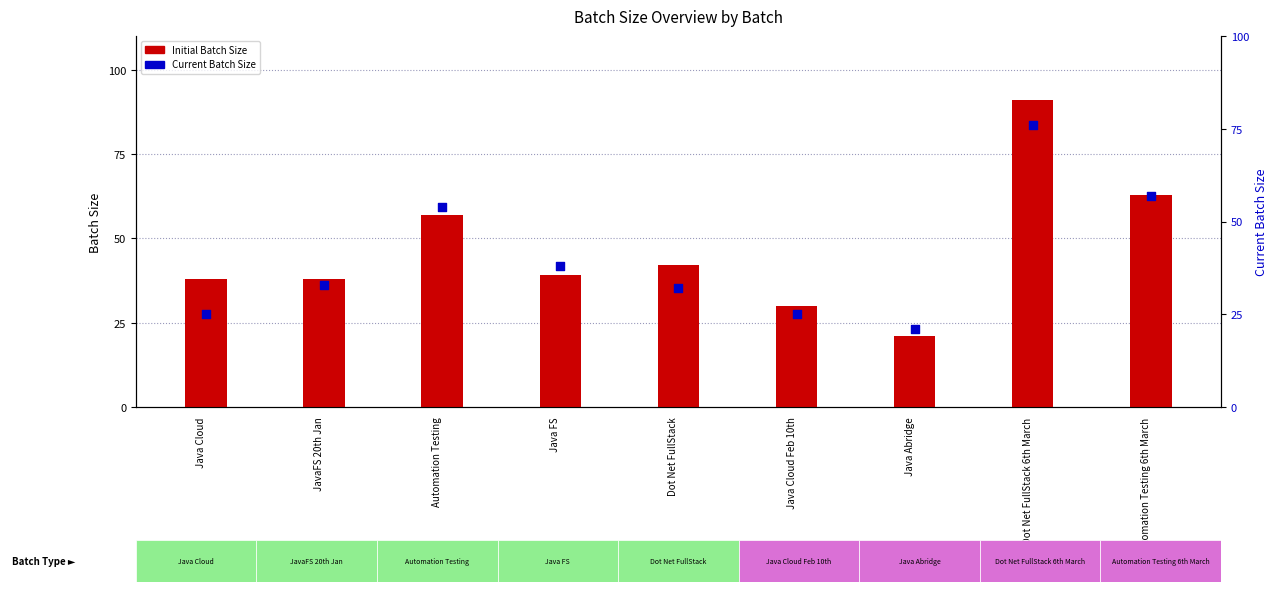

Which series has the largest total across all categories?

Initial Batch Size